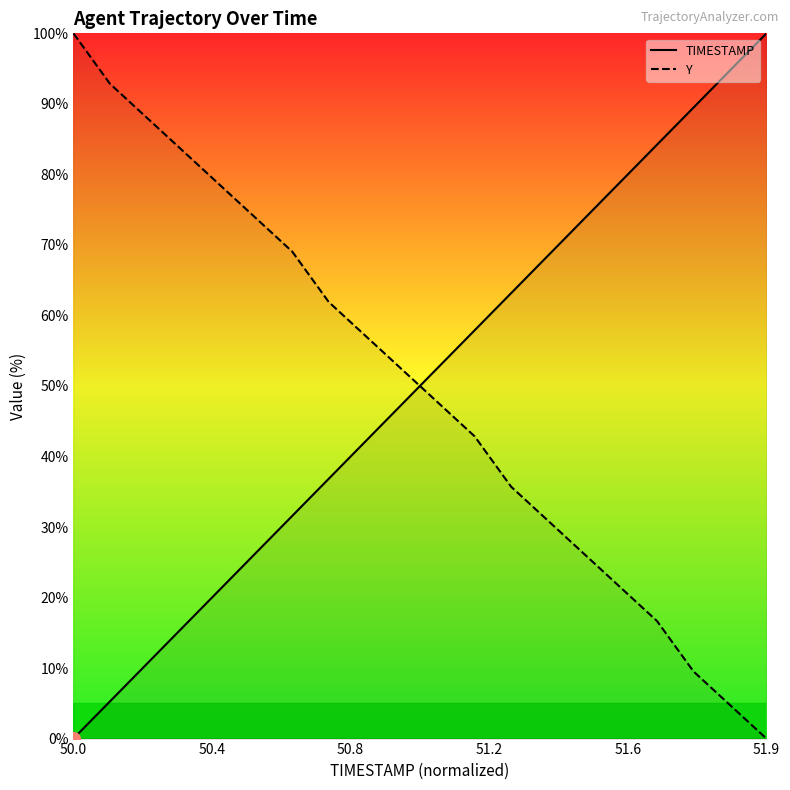

At which label does Y first exceed 52?

50.0